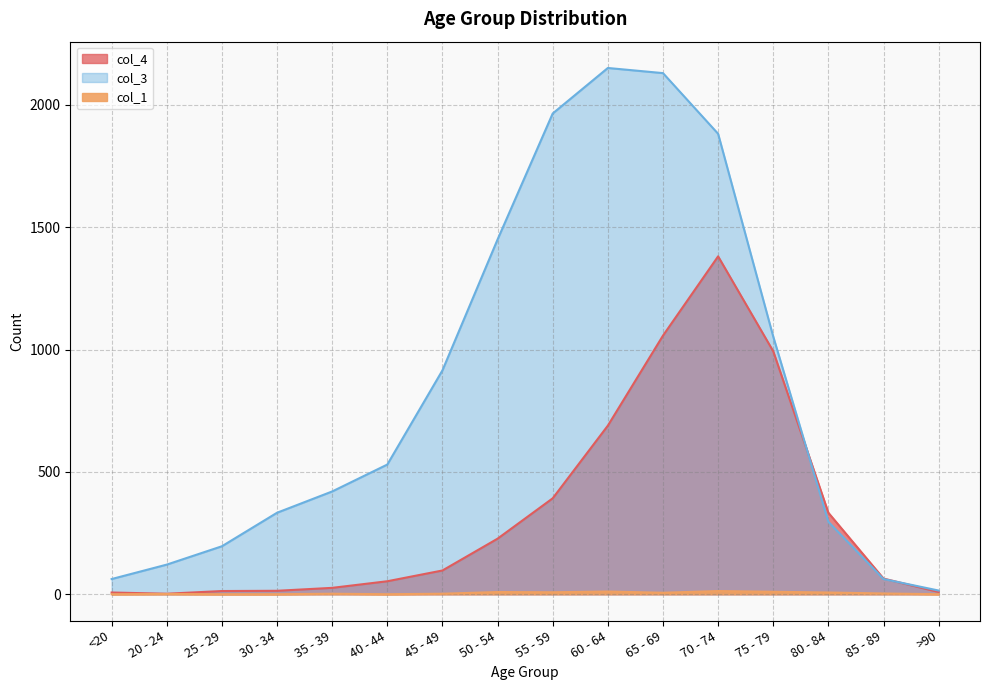

At which label does col_3 reach its minimum?

>90